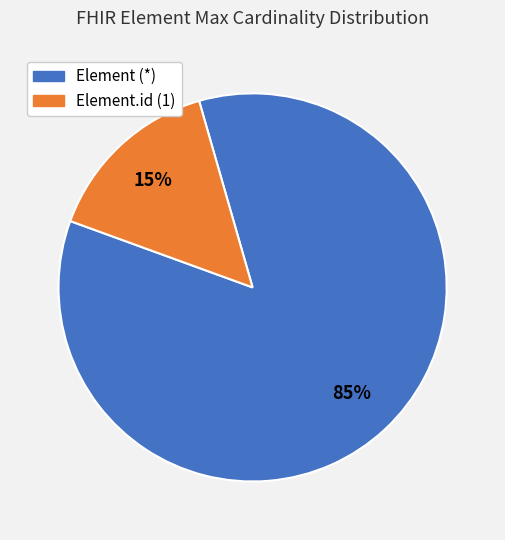

Is there any slice that represents more than half of the pie?

Yes